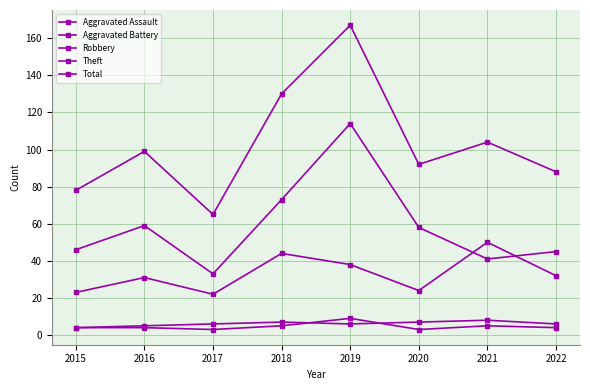

Is it true that Robbery equals 67 at 2021?

False